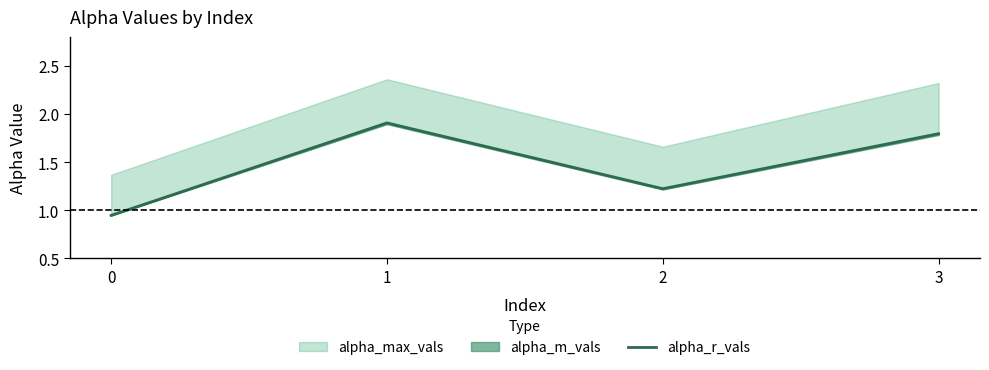

Does the chart display data point markers on the line(s)?

No